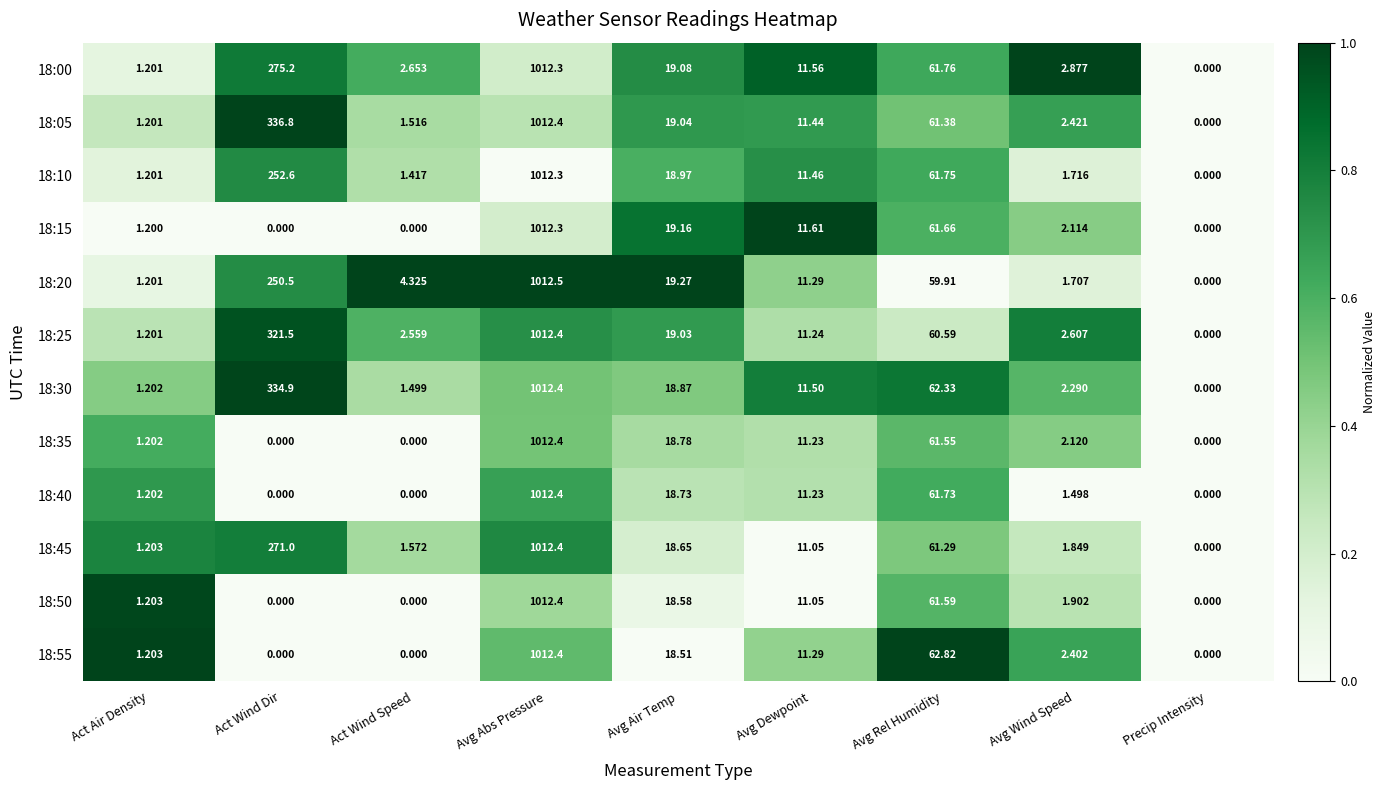

Where does the 18:15 series first go above 2?

Avg Abs Pressure